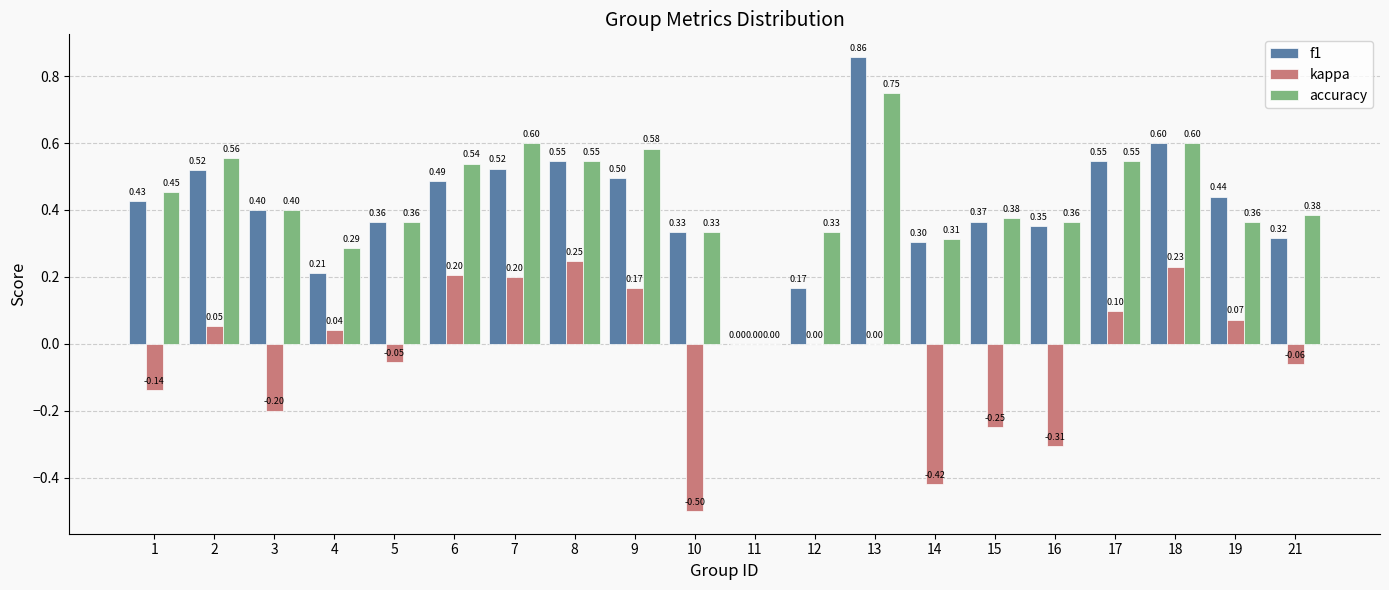

What are all the series names shown in the legend?

f1, kappa, accuracy